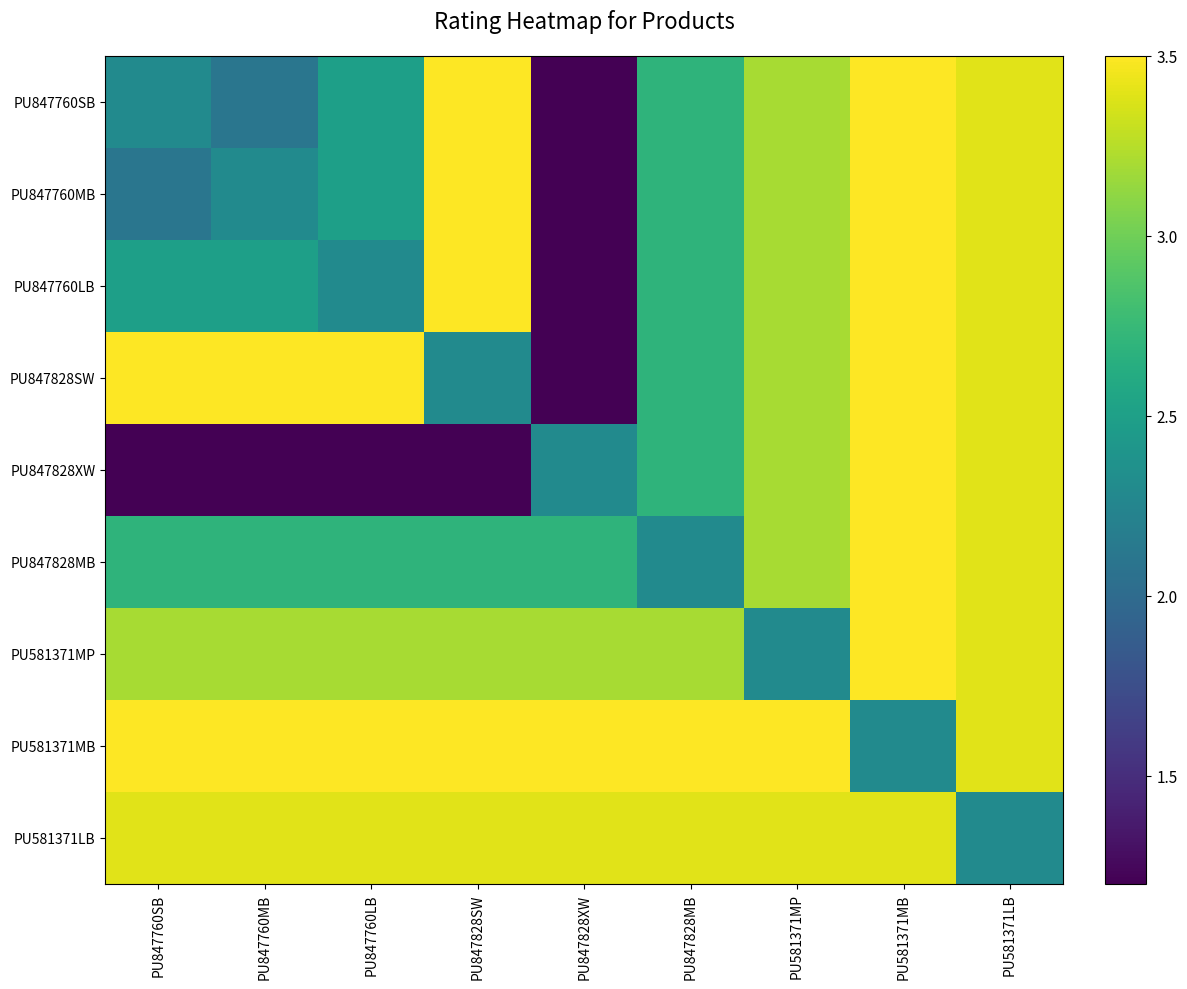

Rank the series at PU581371MP from lowest to highest value.

PU581371MP, PU847760SB, PU847760MB, PU847760LB, PU847828SW, PU847828XW, PU847828MB, PU581371LB, PU581371MB